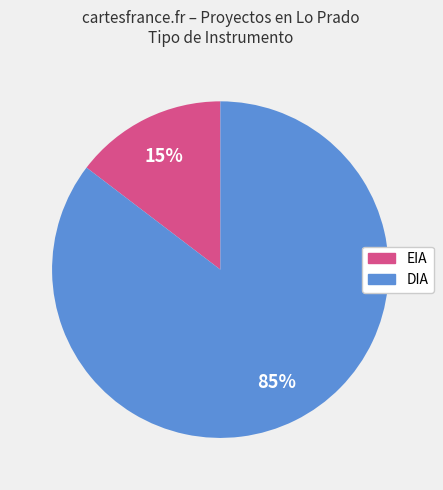

To the nearest percent, what portion does DIA represent?

85%